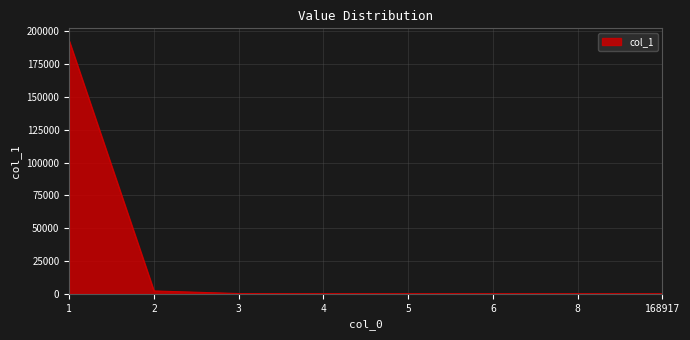

What is the greatest value displayed?

192621